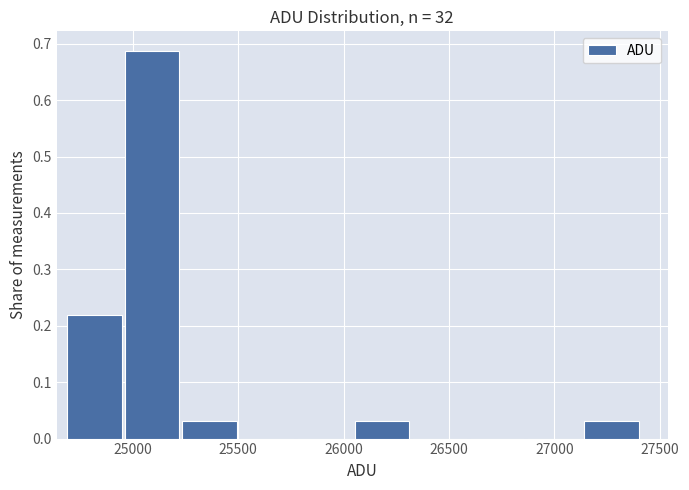

Reading left to right, transcribe this chart: for each bar, give the range it covers on the x-axis and its height. Neither the bar edges nor the heights are printed on the chart, so give them approximately, as read against the axes.

24700 to 24950: 0.22
24950 to 25250: 0.69
25250 to 25500: 0.03
25500 to 25800: 0
25800 to 26050: 0
26050 to 26300: 0.03
26300 to 26600: 0
26600 to 26850: 0
26850 to 27150: 0
27150 to 27400: 0.03